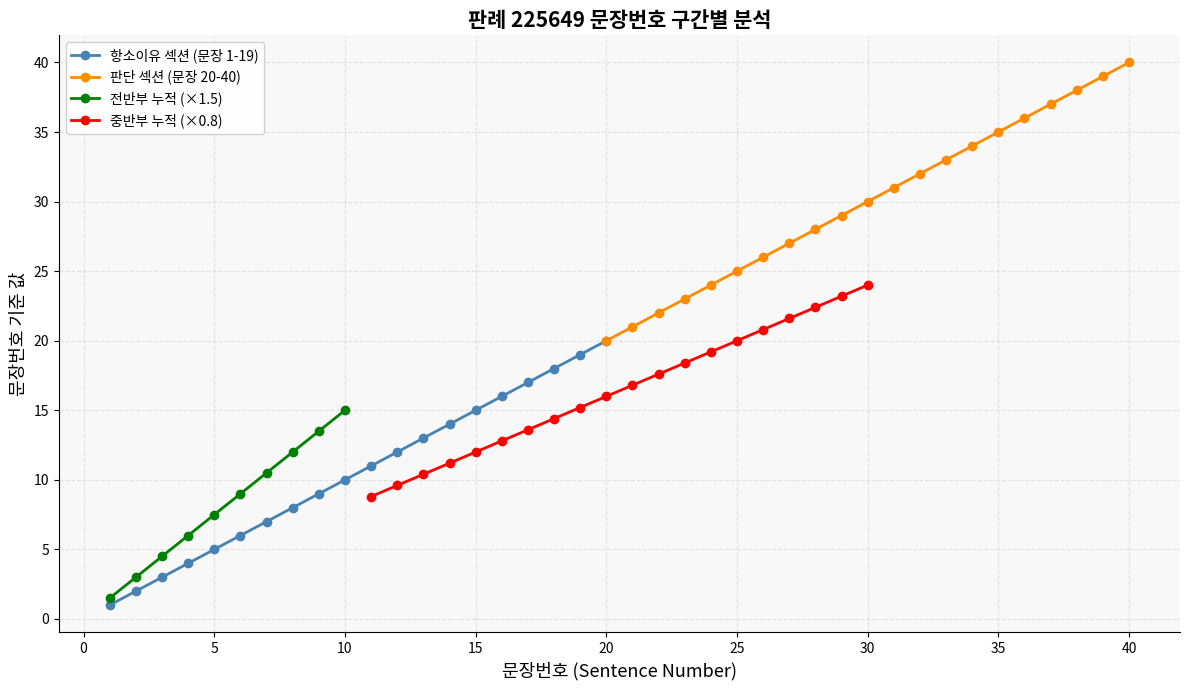

How many data points in 판례내용 문장번호 are less than 11?

10